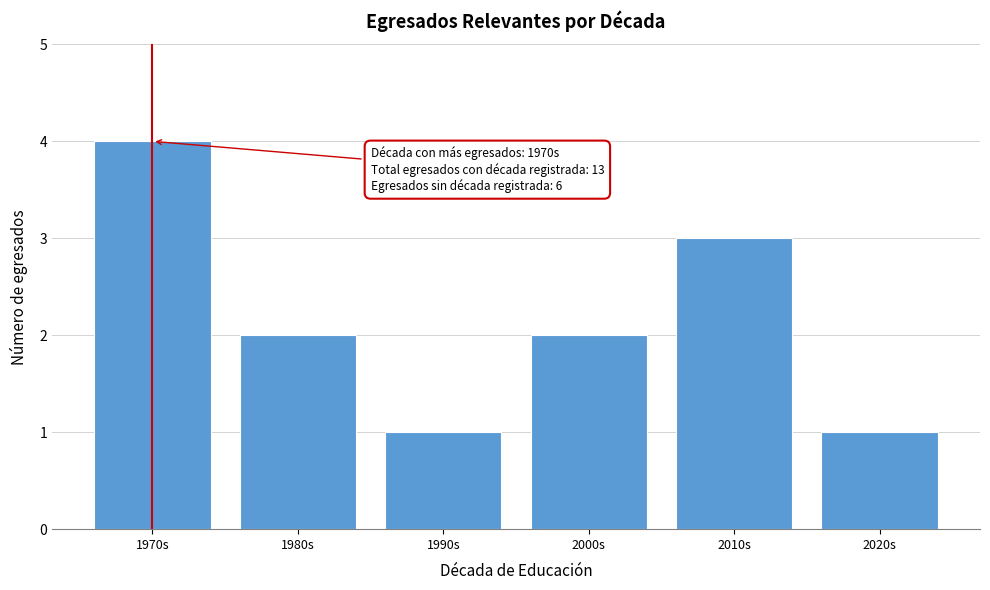

Reading left to right, what are all the values shown in this chart?

1970s=4	1980s=2	1990s=1	2000s=2	2010s=3	2020s=1